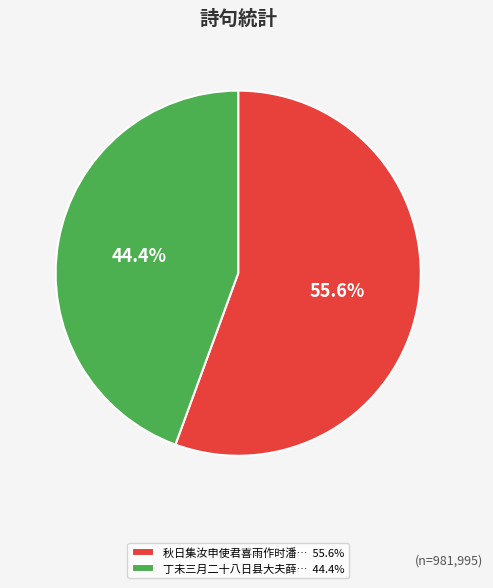

Between 秋日集汝申使君喜雨作时潘… 55.6% and 丁未三月二十八日县大夫薛… 44.4%, which is larger?

秋日集汝申使君喜雨作时潘… 55.6%